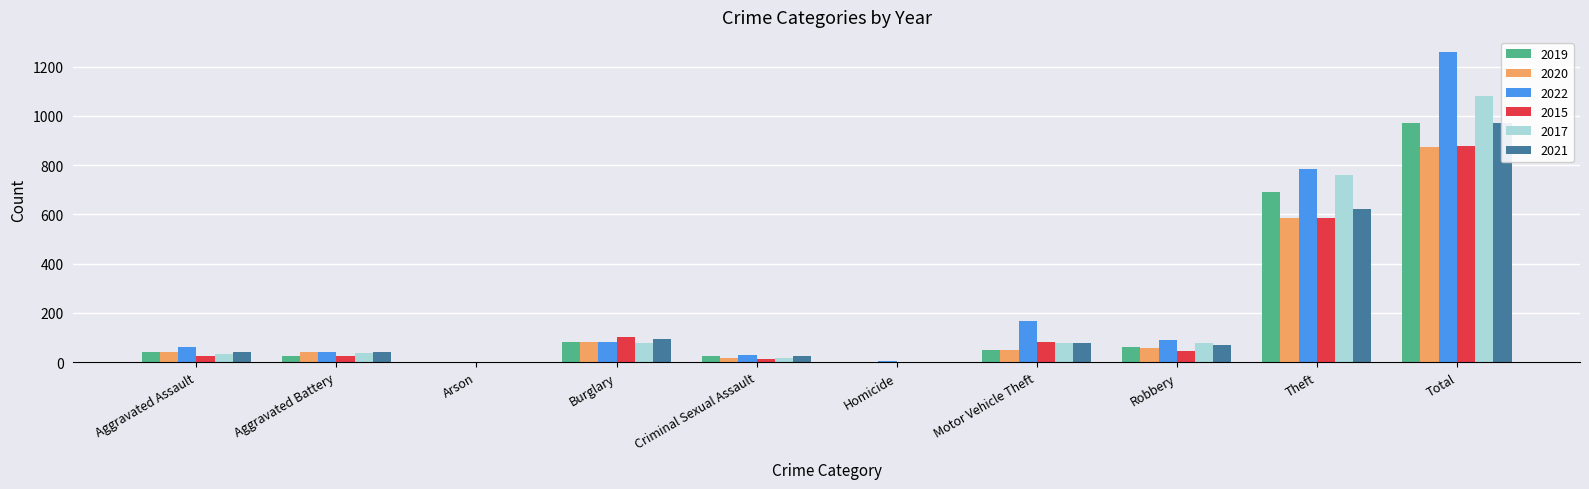

How many data points does each series have?

10